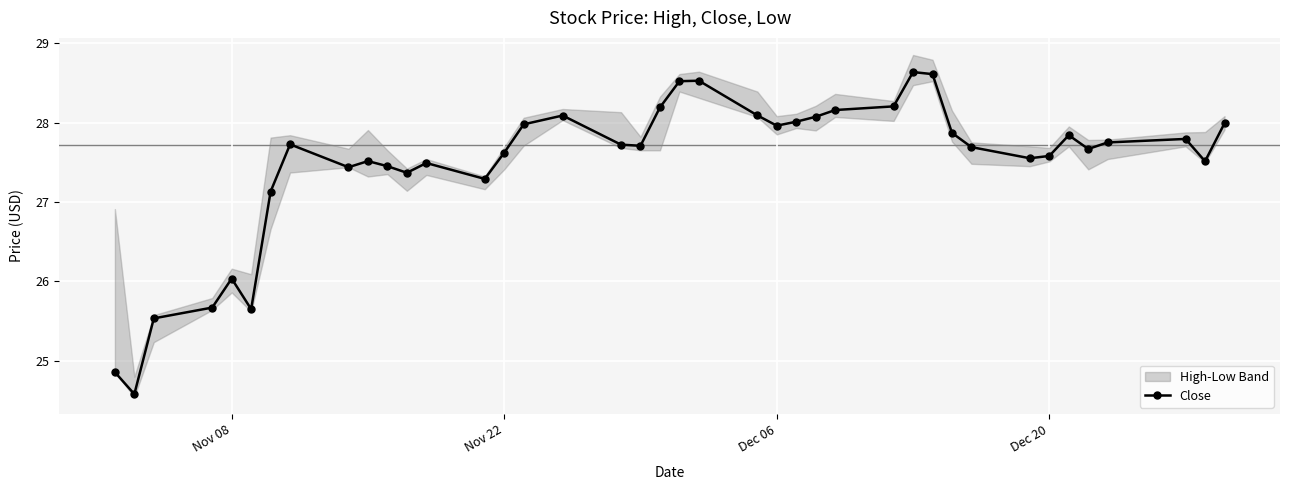

What is the lowest value of the Close series?

24.6